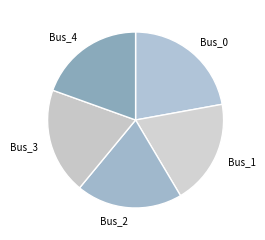

The Bus_2 slice represents 32% of the pie. True or false?

False